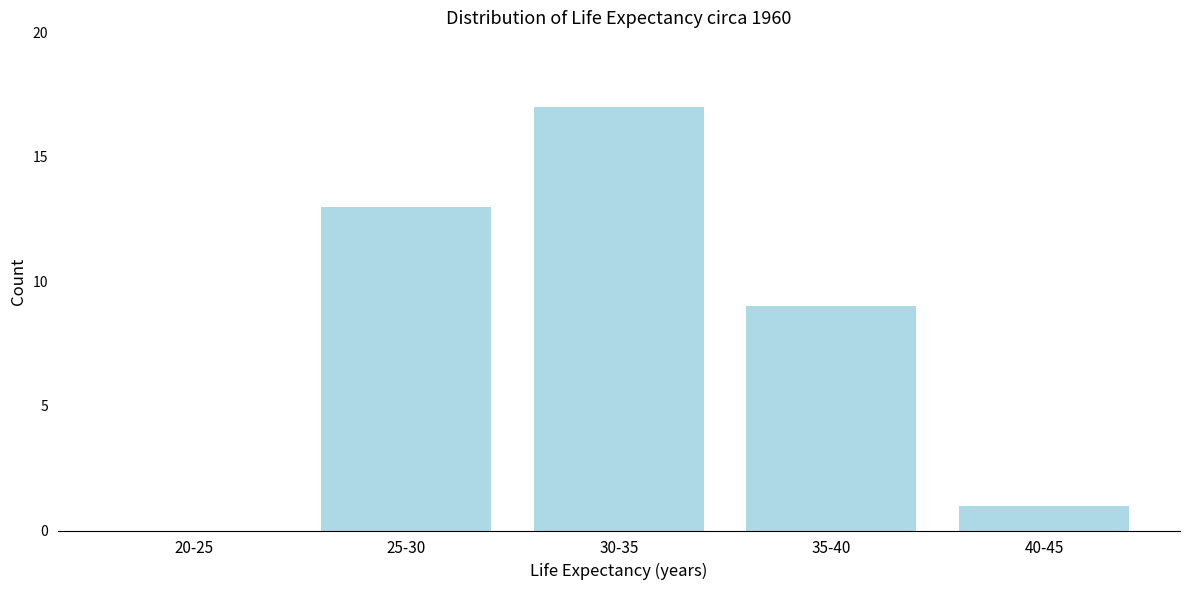

Reading left to right, transcribe all the data shown in this chart.

20-25=0	25-30=13	30-35=17	35-40=9	40-45=1